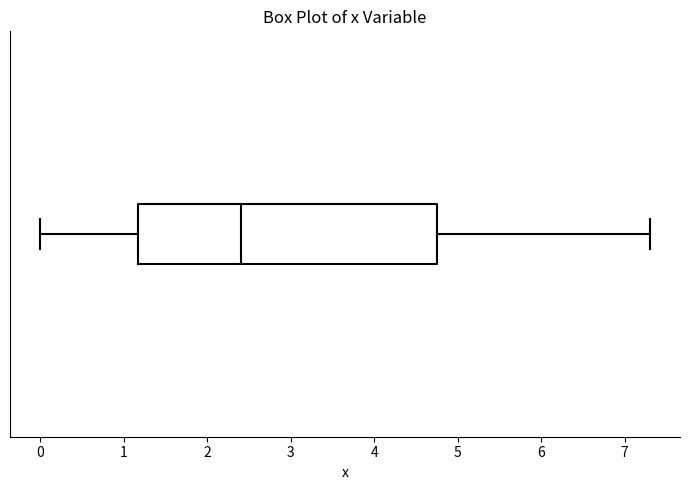

Transcribe this box plot: give where the median line is, the range the box spans, and where the two whiskers end, as read against the x-axis. The values are not printed on the chart, so give them approximately, as read against the axis.

median 2.4, box 1.2 to 4.8, whiskers 0.0 to 7.3